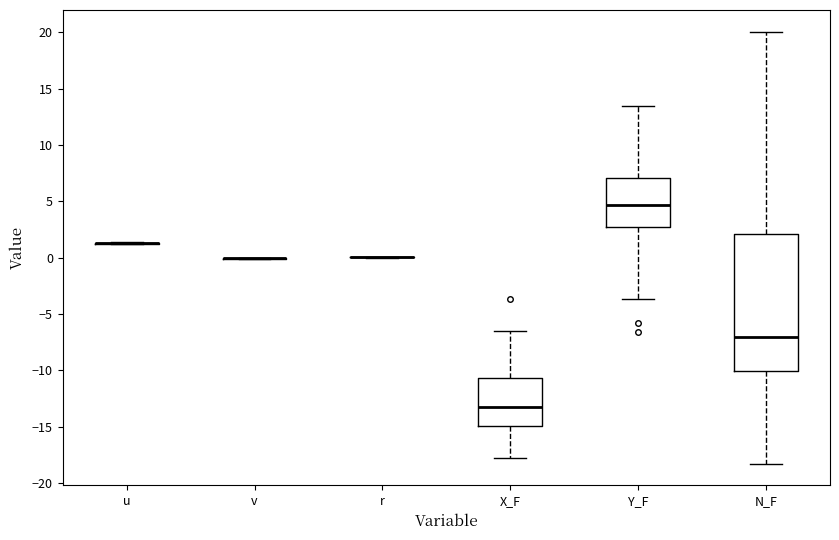

Reading left to right, read every box against the y-axis: the position of its median line, the range the box covers, and the ends of its whiskers. The values are not printed on the chart, so give them approximately, as read against the axis.

u: box collapsed to a line at 1.5, whiskers 1.0 to 1.5
v: box collapsed to a line at 0.0, whiskers 0.0 to 0.0
r: box collapsed to a line at 0.0, whiskers 0.0 to 0.0
X_F: median -13.0, box -15.0 to -10.5, whiskers -17.5 to -6.5
Y_F: median 4.5, box 2.5 to 7.0, whiskers -3.5 to 13.5
N_F: median -7.0, box -10.0 to 2.0, whiskers -18.5 to 20.0